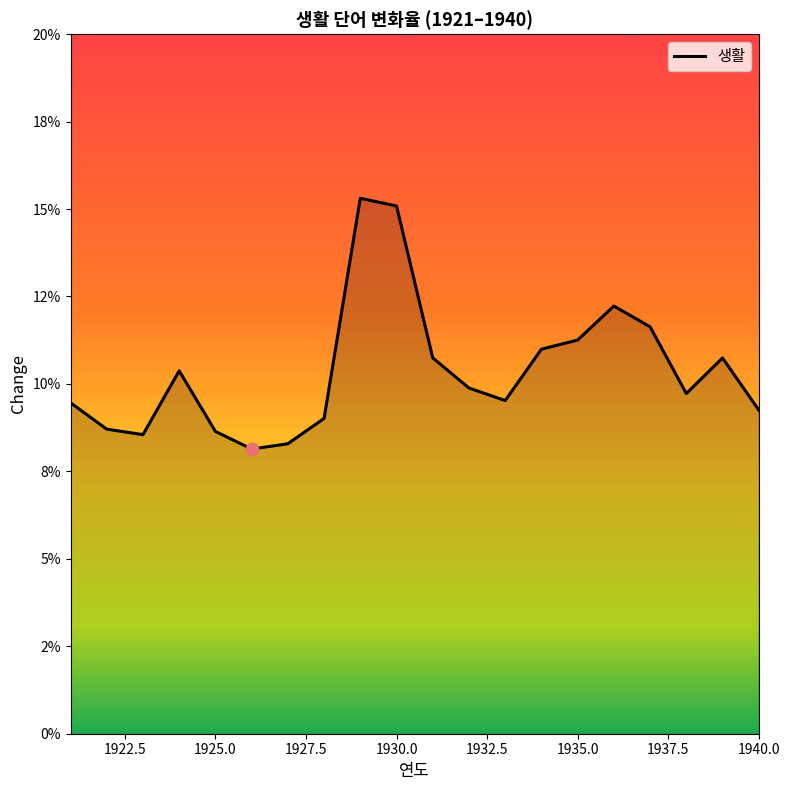

What is the maximum value shown in the chart?

0.2